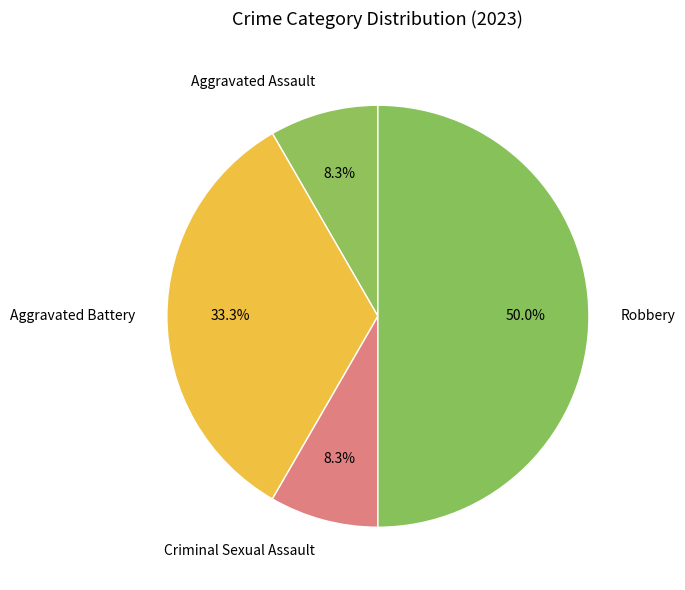

What portion of the pie excludes Aggravated Battery?

66.7%